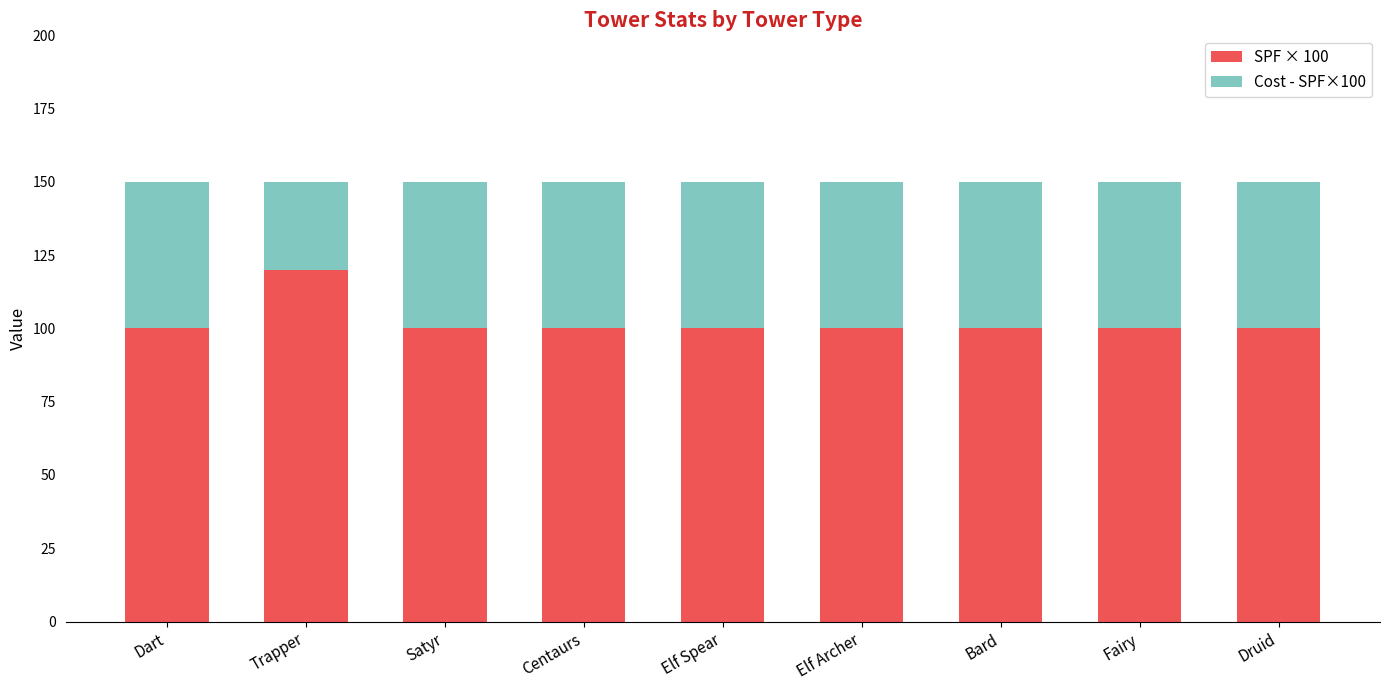

Reading left to right, what are the values for SPF × 100?

100	120	100	100	100	100	100	100	100